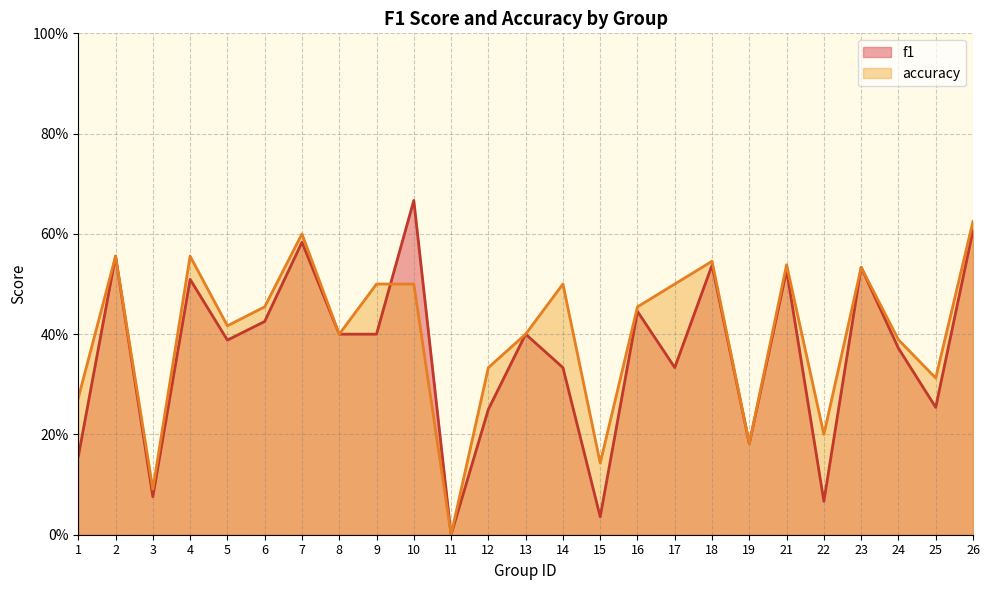

Reading right to left, what are all the values shown in this chart?

f1: 26=0.6	25=0.3	24=0.4	23=0.5	22=0.1	21=0.5	19=0.2	18=0.5	17=0.3	16=0.4	15=0.0	14=0.3	13=0.4	12=0.2	11=0.0	10=0.7	9=0.4	8=0.4	7=0.6	6=0.4	5=0.4	4=0.5	3=0.1	2=0.6	1=0.2
accuracy: 26=0.6	25=0.3	24=0.4	23=0.5	22=0.2	21=0.5	19=0.2	18=0.5	17=0.5	16=0.5	15=0.1	14=0.5	13=0.4	12=0.3	11=0.0	10=0.5	9=0.5	8=0.4	7=0.6	6=0.5	5=0.4	4=0.6	3=0.1	2=0.6	1=0.3